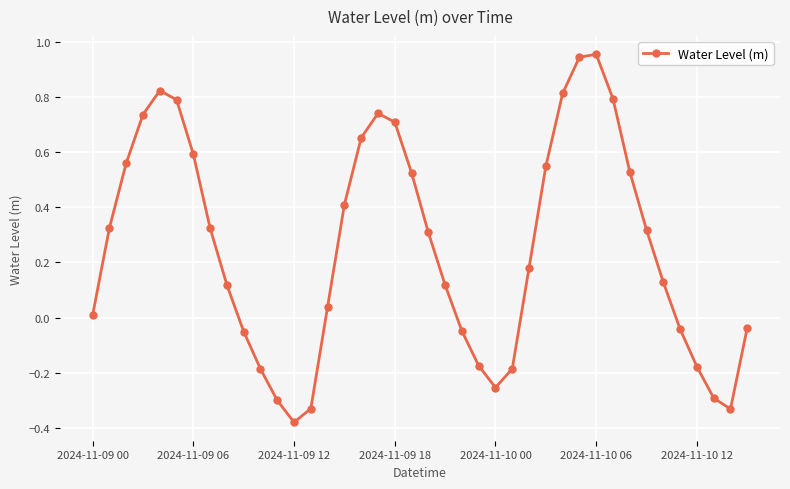

How many values are above zero?

26